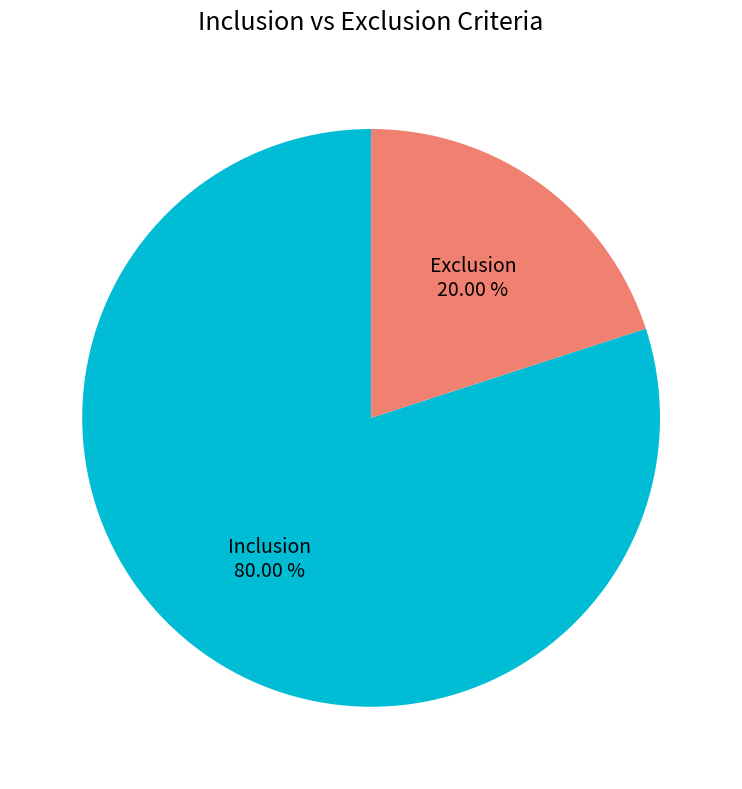

Which category has the smallest portion of the pie?

Exclusion